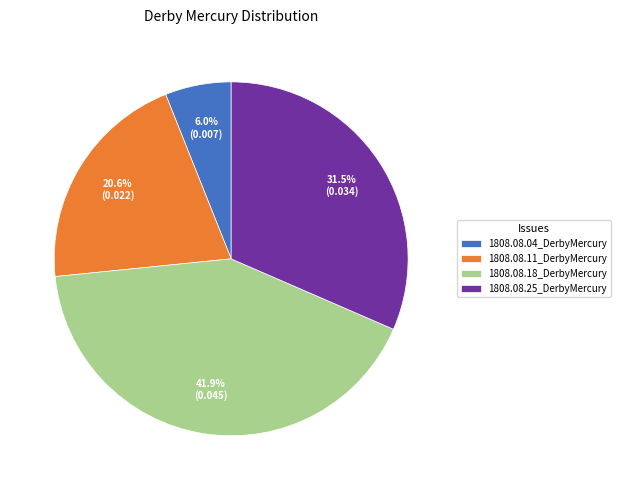

Does 1808.08.18_DerbyMercury represent more than half of the total?

No